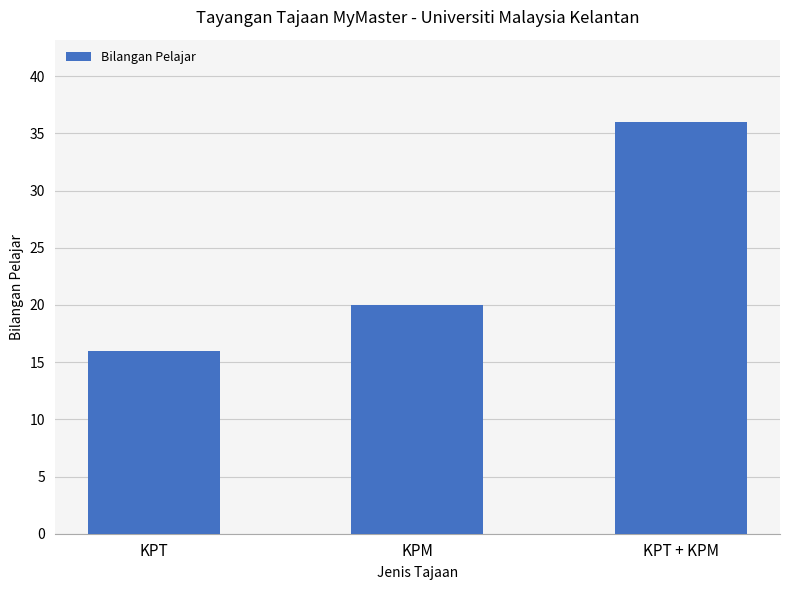

How many bars are there in total?

3